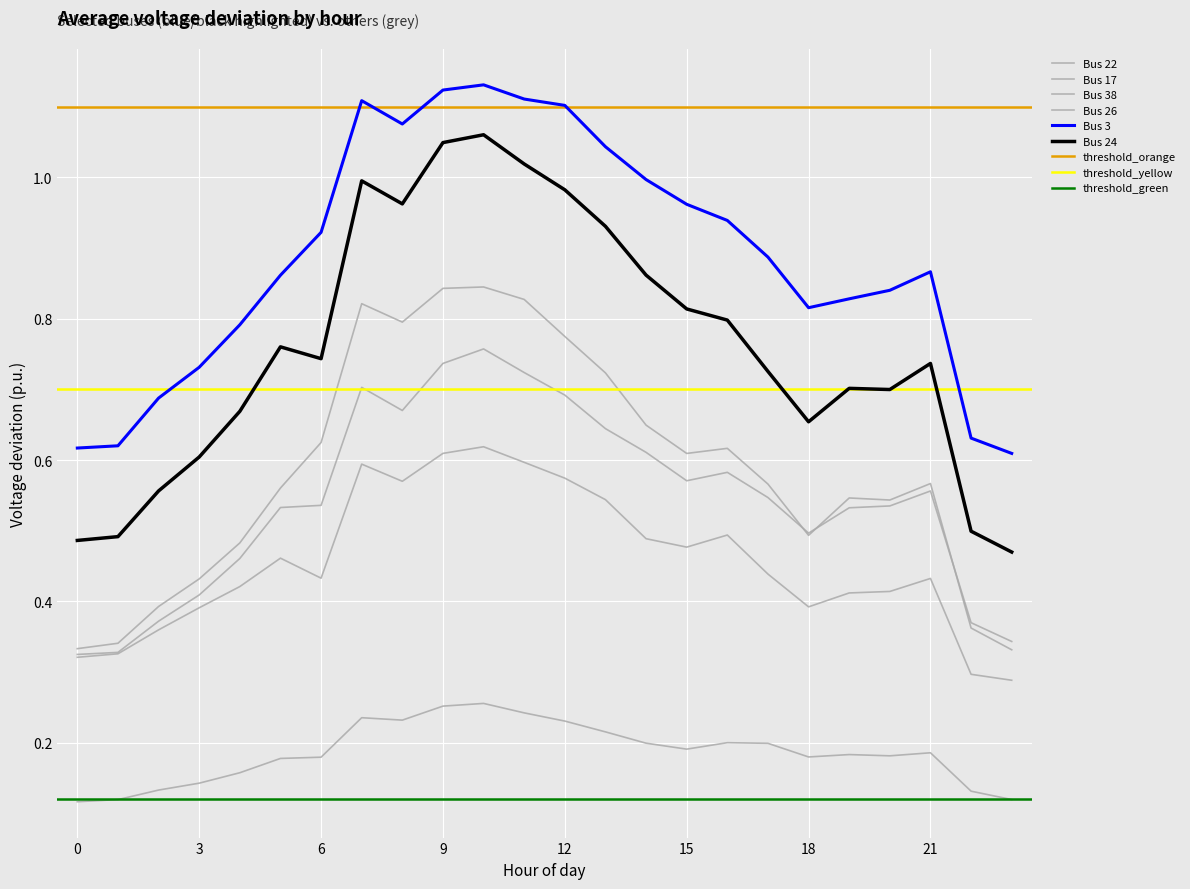

Is the value of Bus 38 at 13 greater than the value of Bus 24 at 15?

No